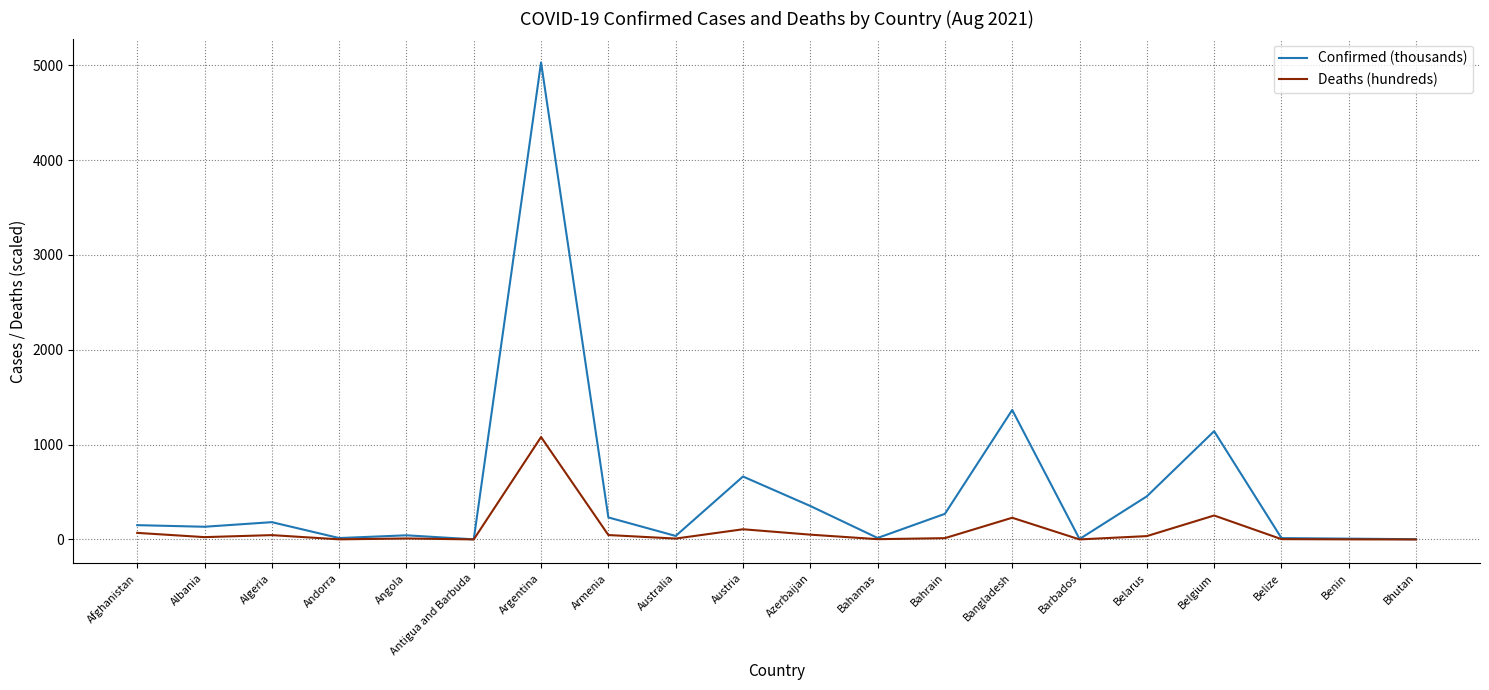

In Confirmed (thousands), how many points are lower than both neighbors (excluding endpoints)?

6